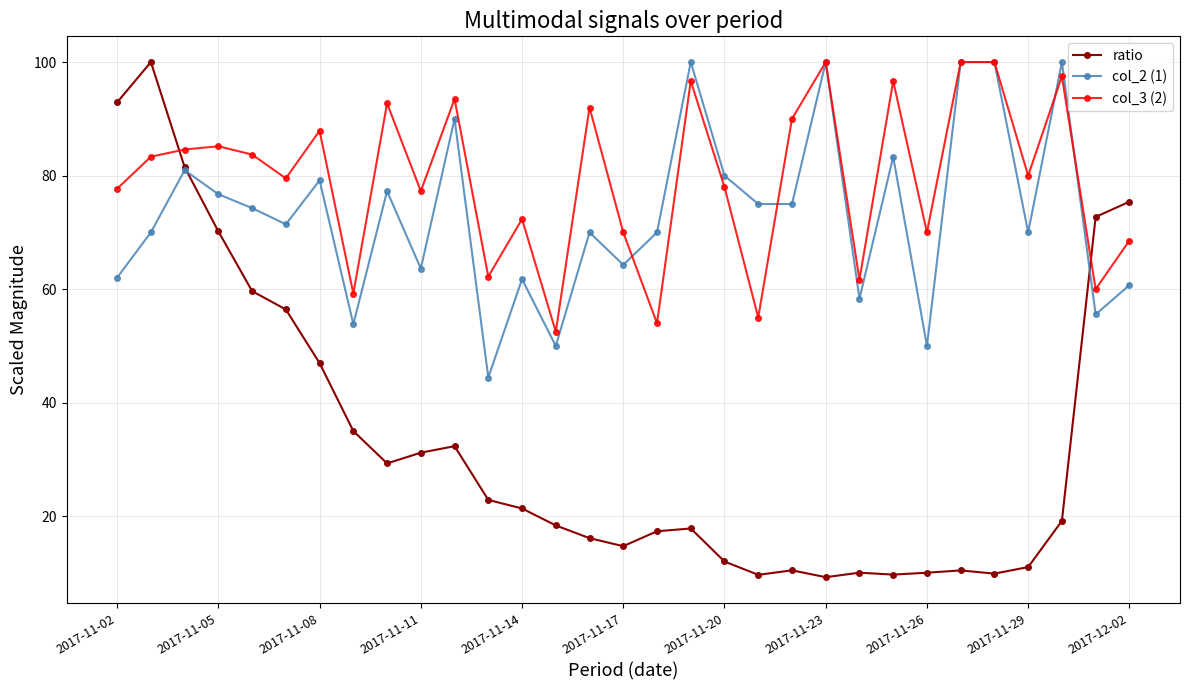

At how many categories does at least one series exceed 37?

31